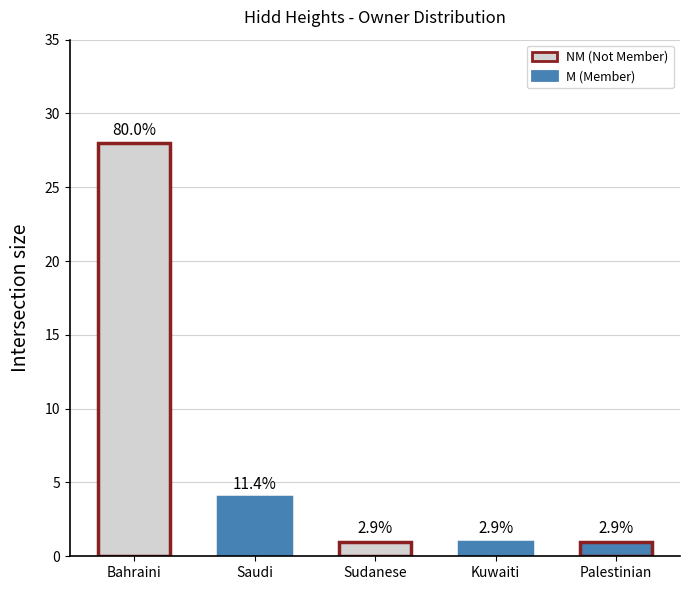

The chart shows a value of 19 at Bahraini. True or false?

False